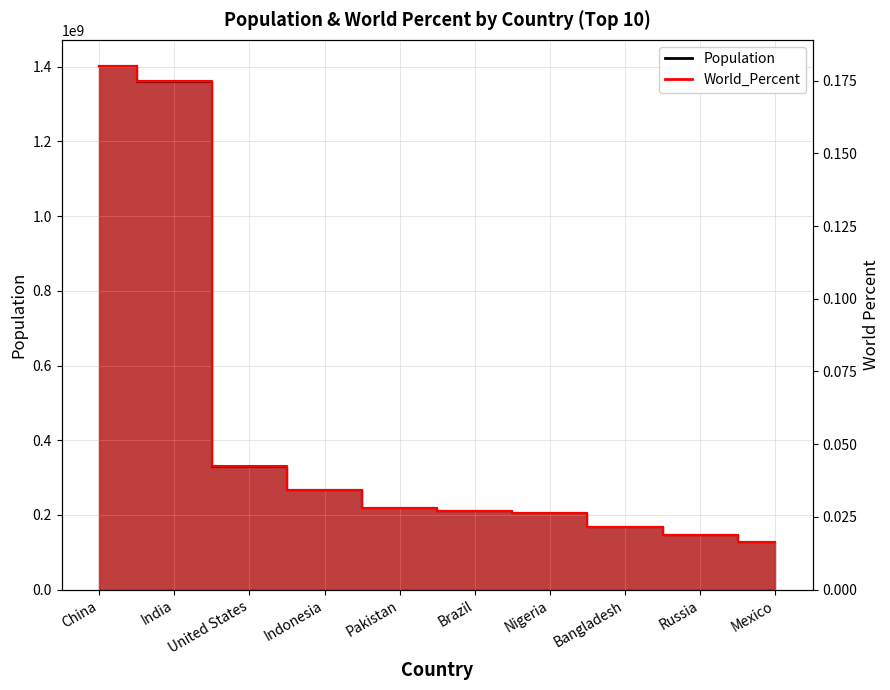

True or false: Population has a value of 146745098.0 at Russia.

True